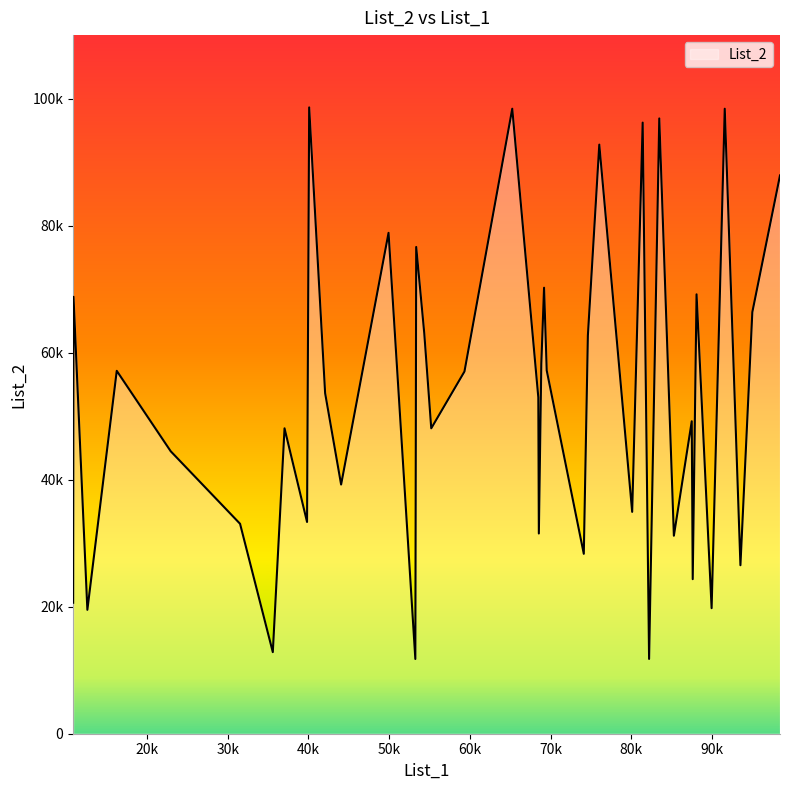

Is this an area chart (filled region under the line)?

Yes